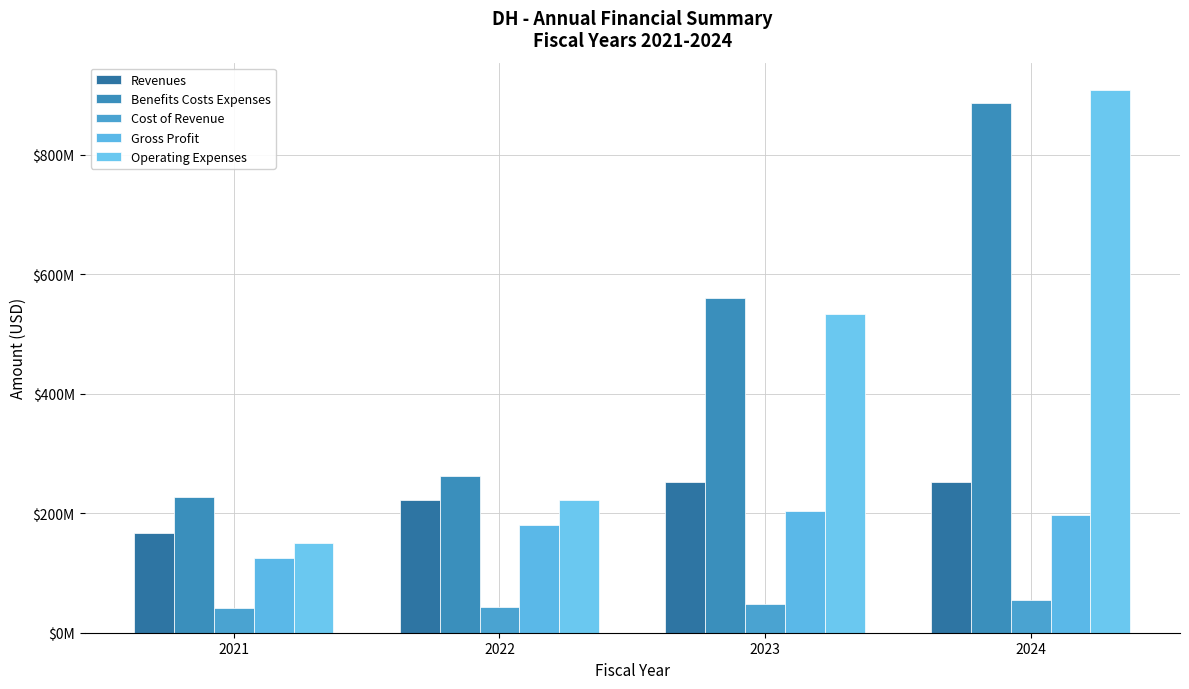

Are the bars horizontal?

No